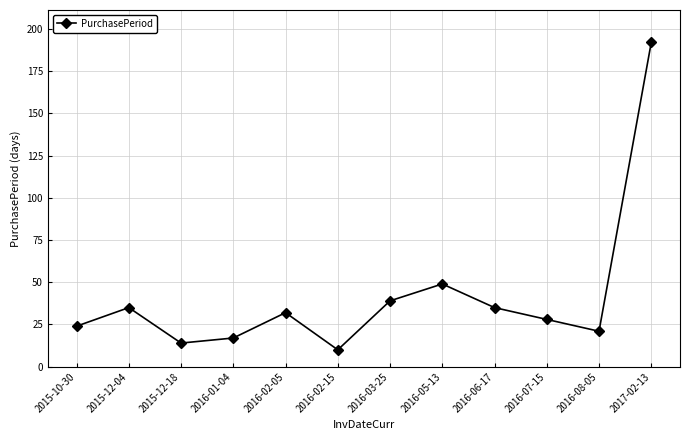

Count the number of categories in the chart.

12